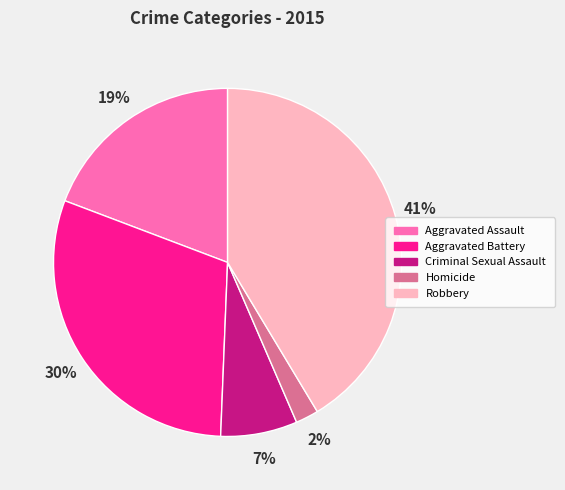

To the nearest percent, what portion does Aggravated Battery represent?

30%